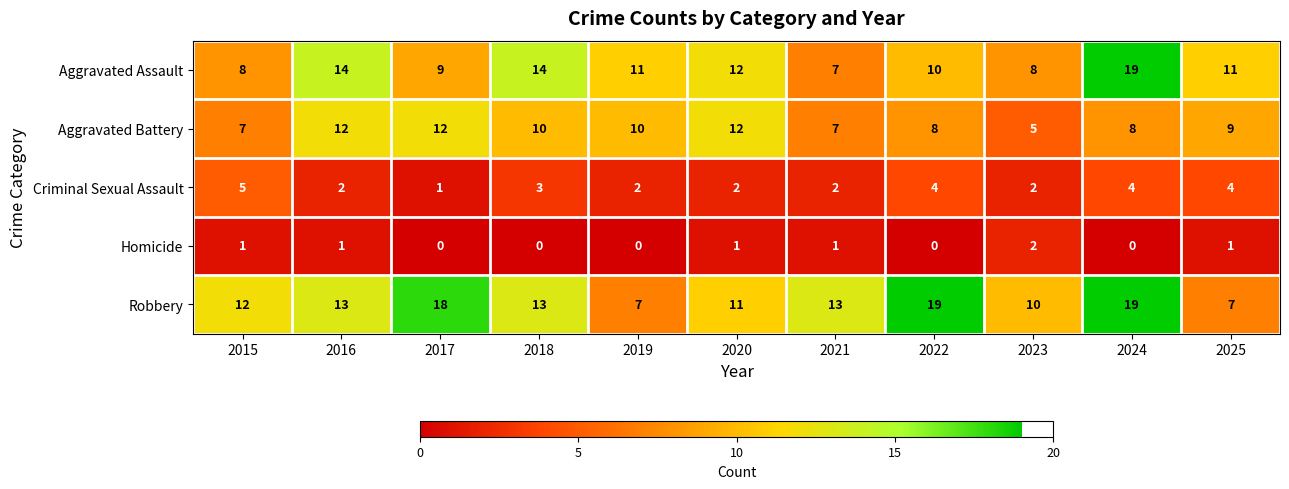

What is the average value of the Robbery series?

13